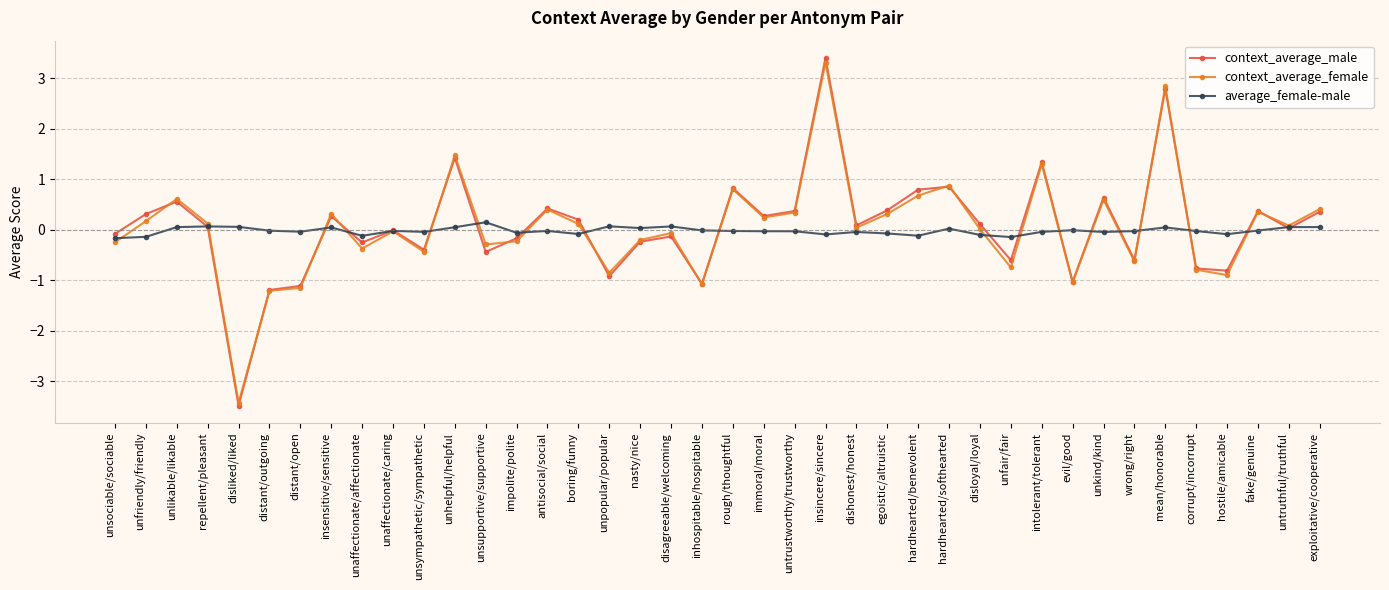

At which category does the chart reach its minimum across all series?

disliked/liked